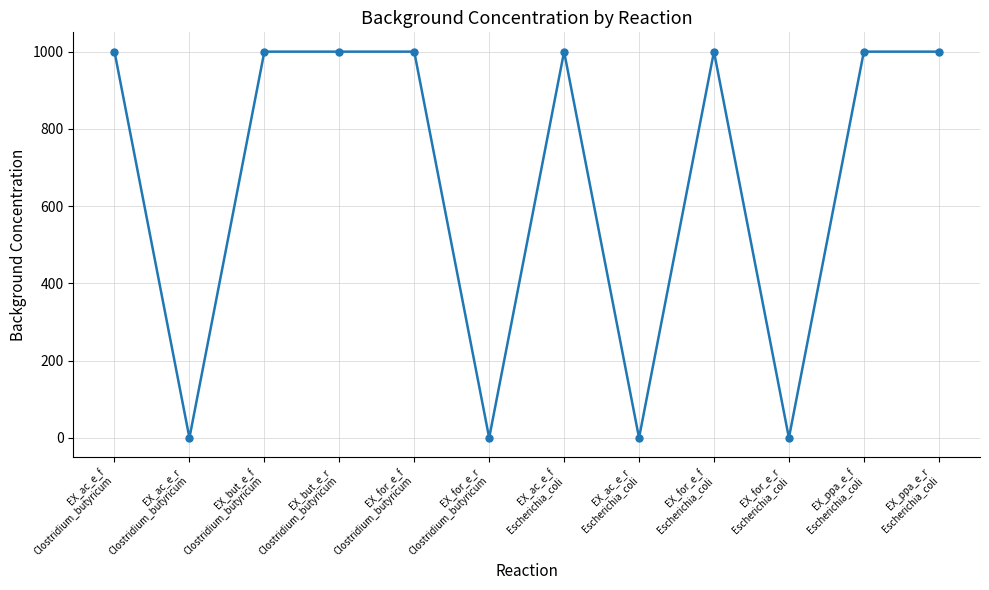

What is the greatest value displayed?

1000.0